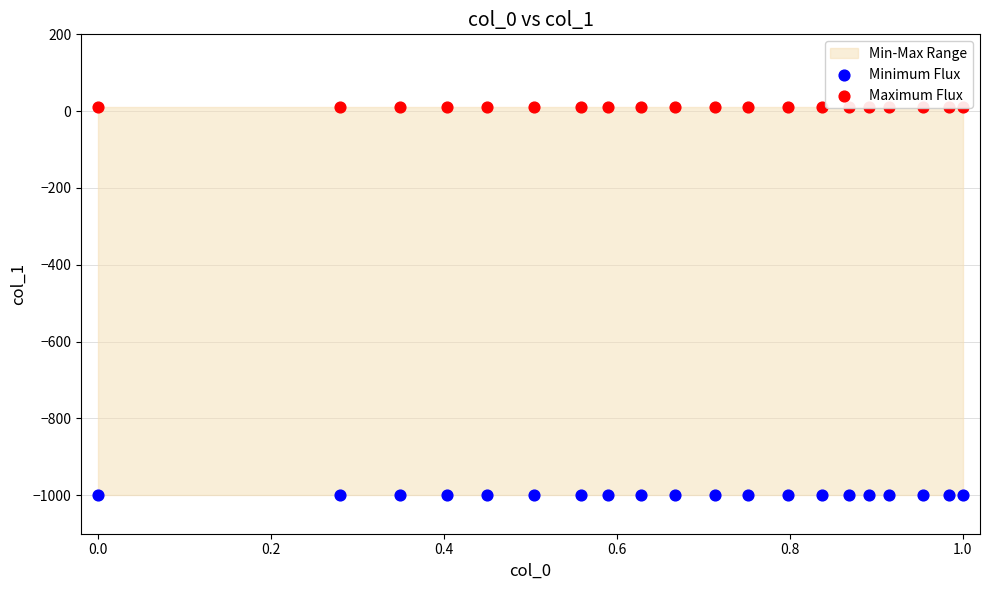

Which series reaches the minimum Y coordinate?

Minimum Flux